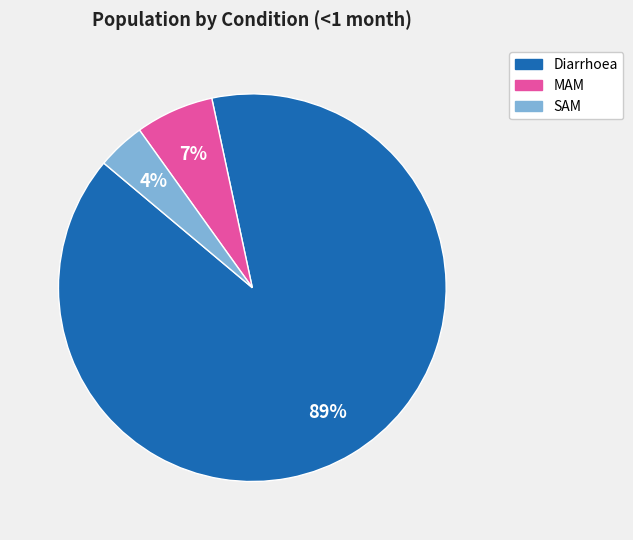

Which has a higher value, SAM or Diarrhoea?

Diarrhoea